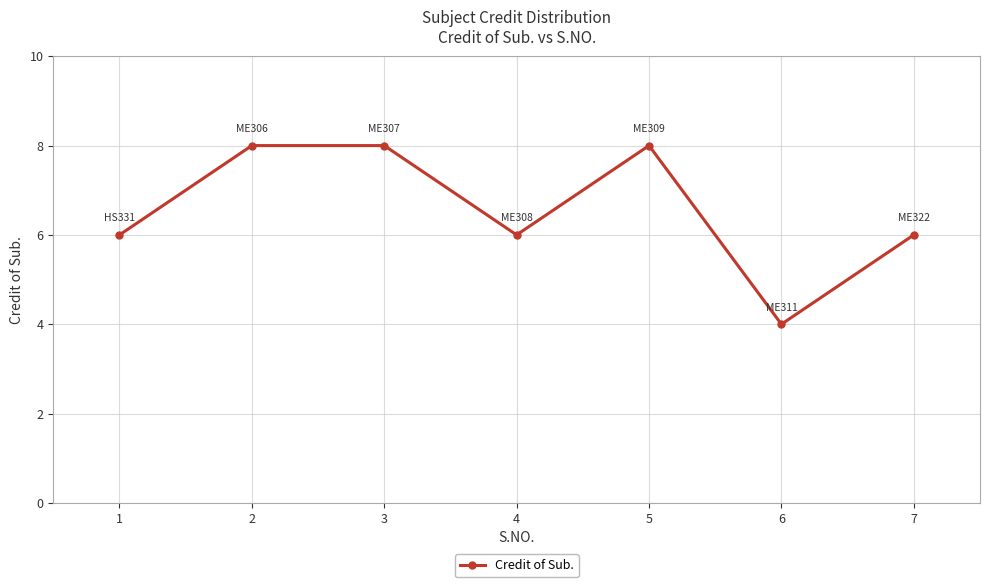

The value at 3 is 14. True or false?

False